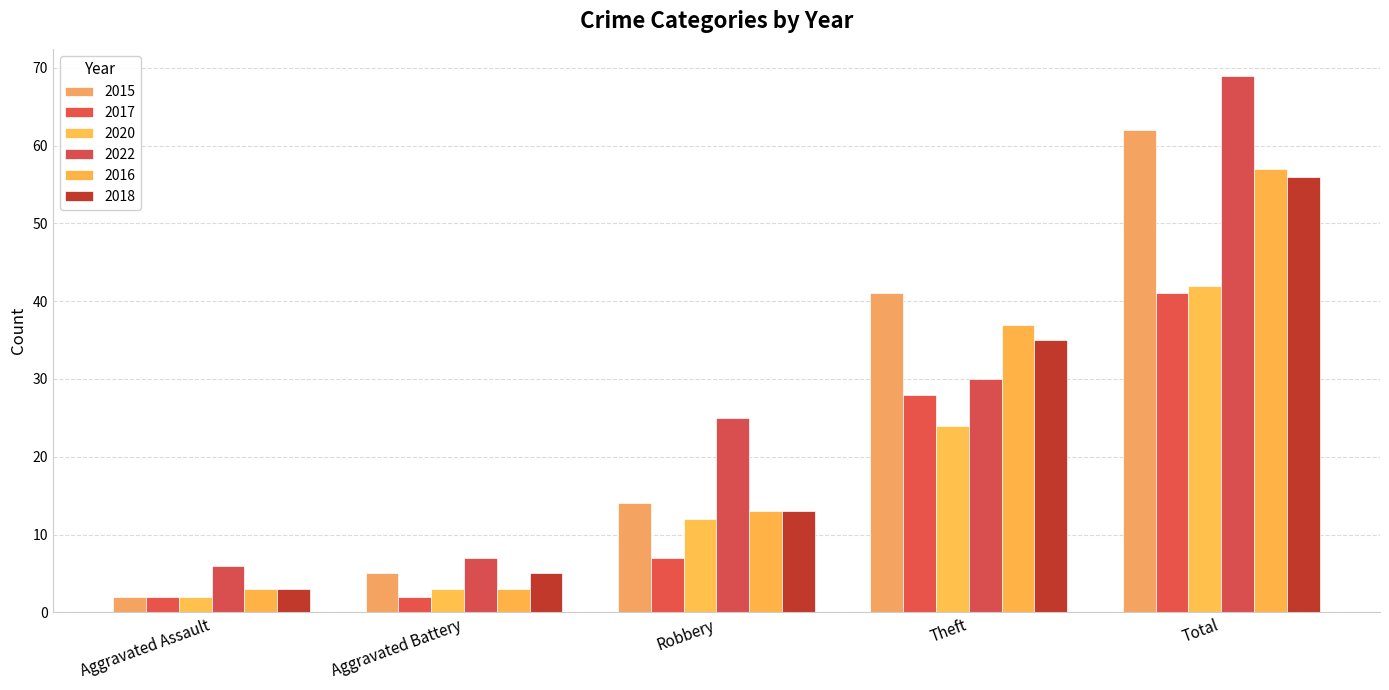

What is the label of the 5th bar from the right?

Aggravated Assault